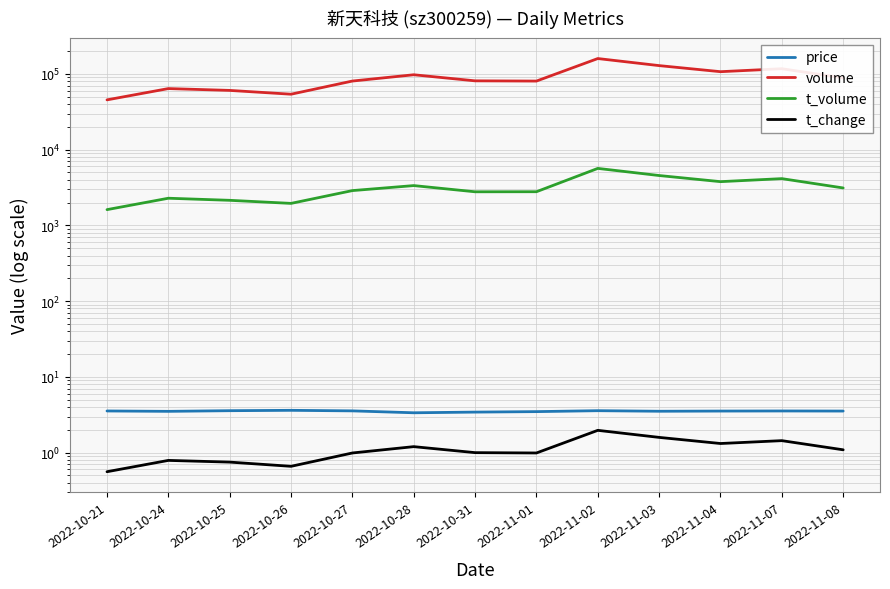

Between 2022-10-21 and 2022-10-28, which is larger?

2022-10-21